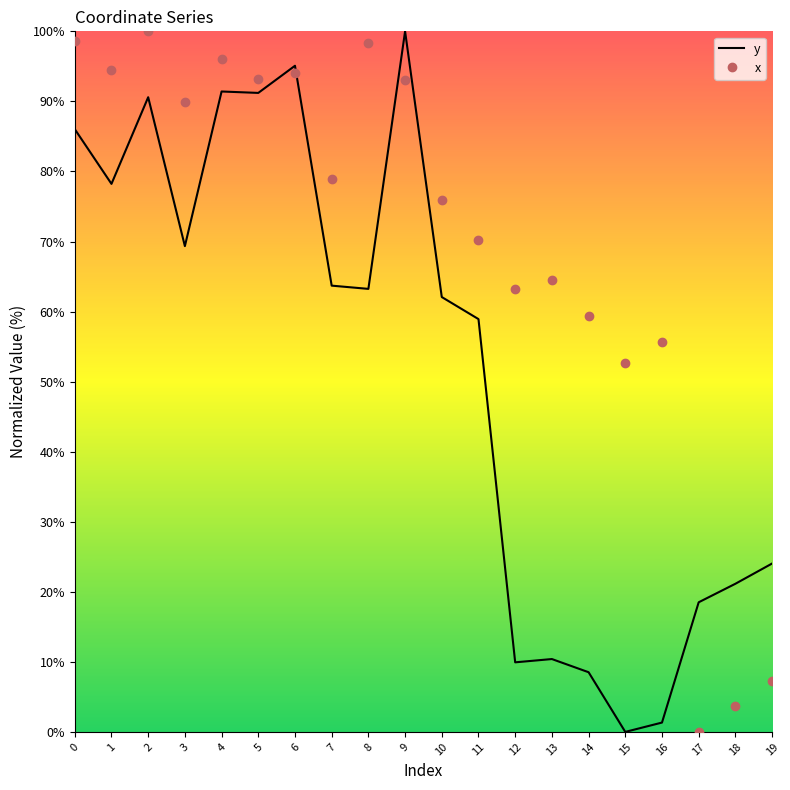

What is the total value across all series at 12?

73.1